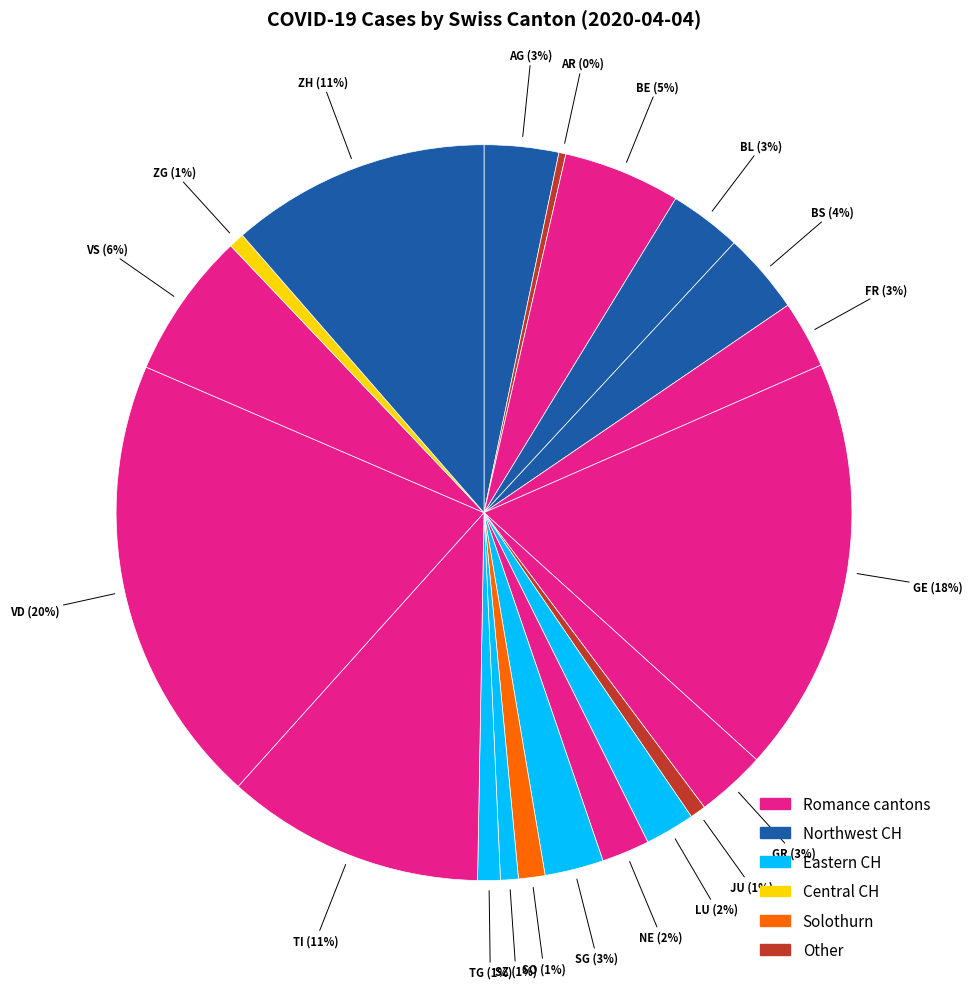

Which has a higher value, ZG or SG?

SG